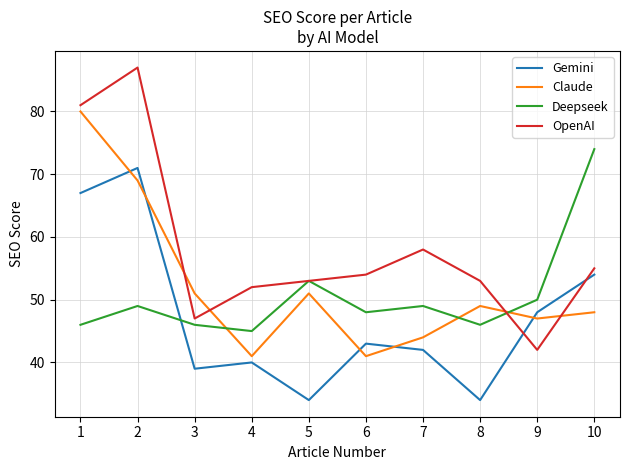

How many interior local valleys does the Claude series have?

3